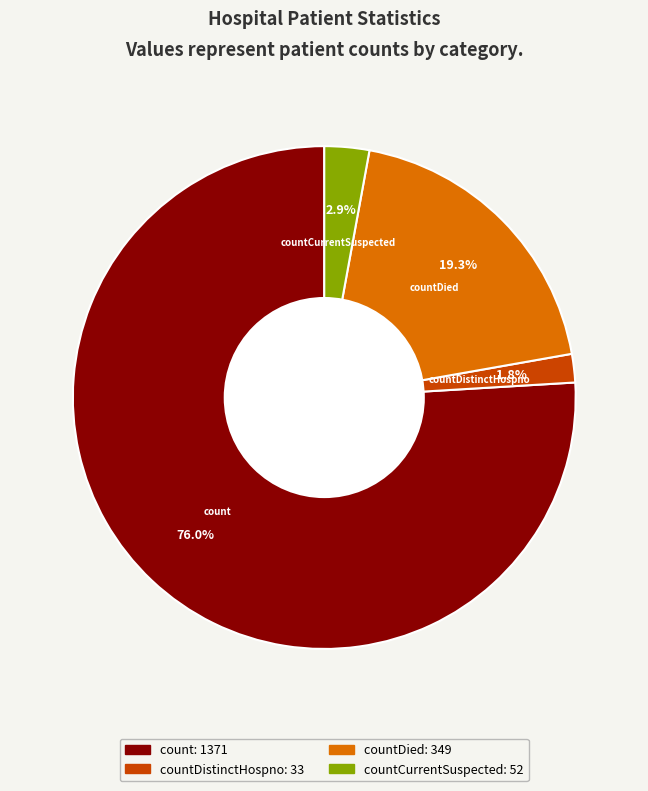

Is there any slice that represents more than half of the pie?

Yes